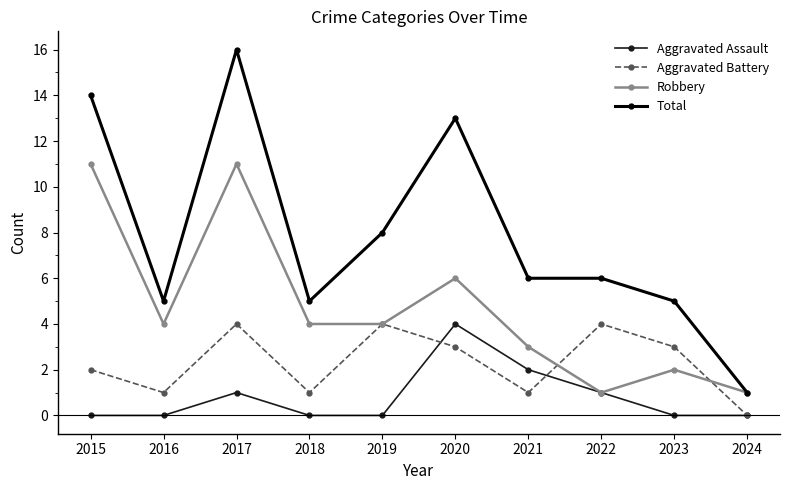

The value of Robbery at 2018 is 7. True or false?

False